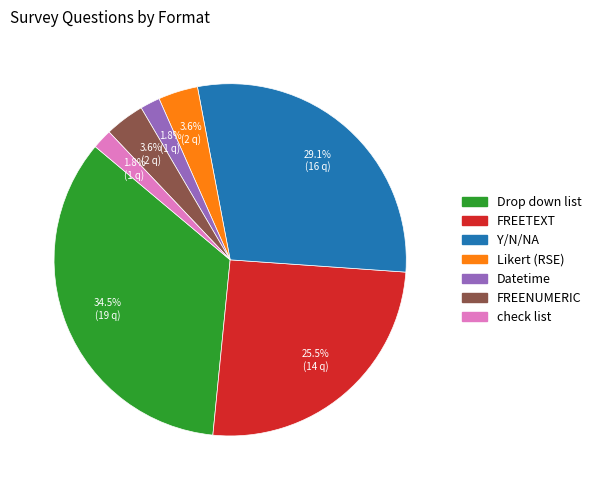

To the nearest percent, what is the combined percentage of check list and Datetime?

4%